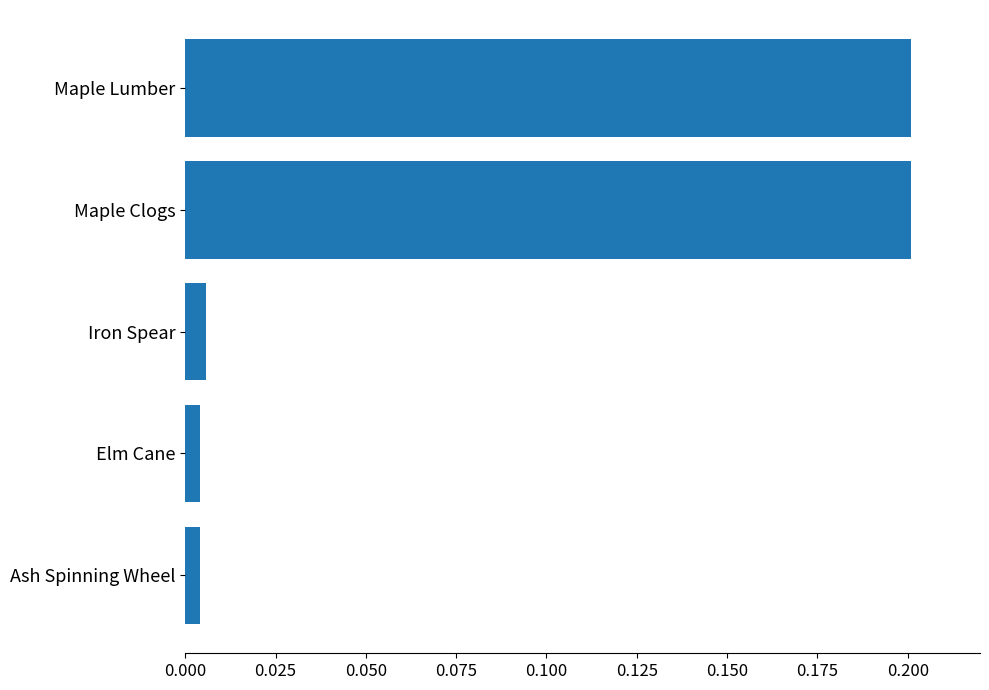

Between Maple Clogs and Iron Spear, which is larger?

Maple Clogs